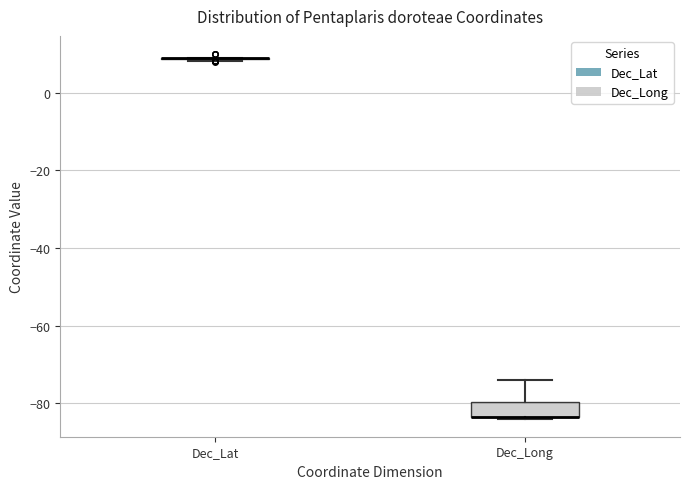

Which box is the tallest, from its lower edge to its upper edge?

Dec_Long